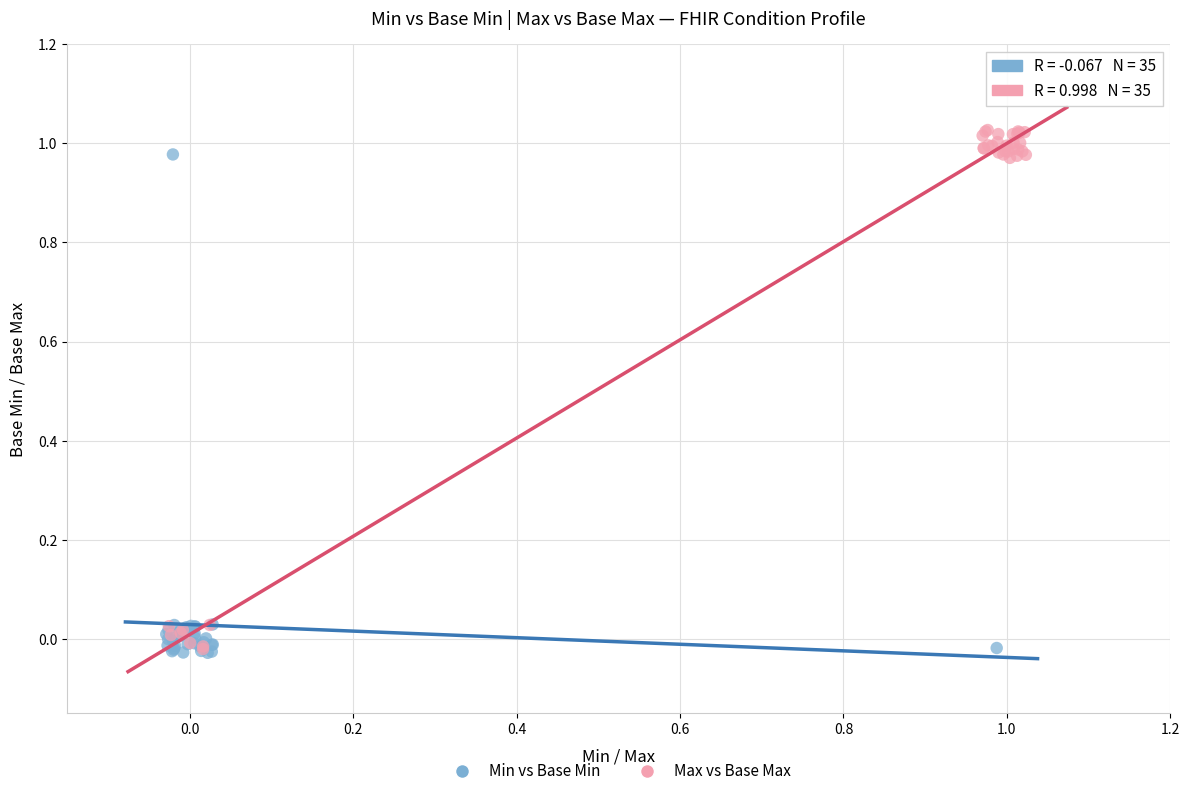

Which series reaches the maximum Y coordinate?

Max vs Base Max